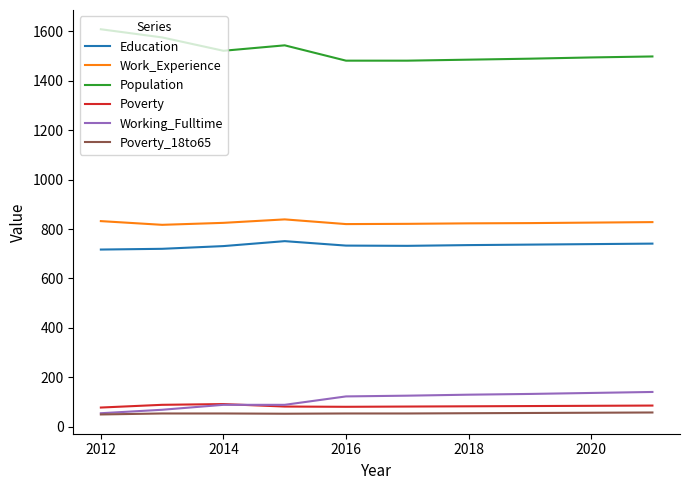

True or false: Population and Poverty intersect in this chart.

False